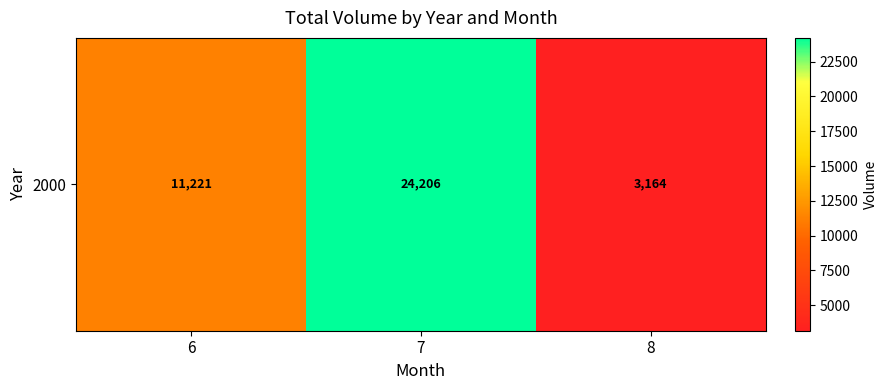

What is the smallest value displayed?

3164